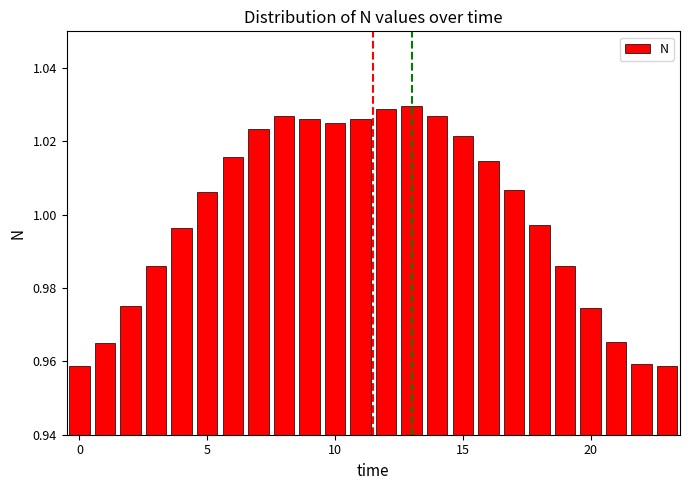

What is the sum of all values?

24.0